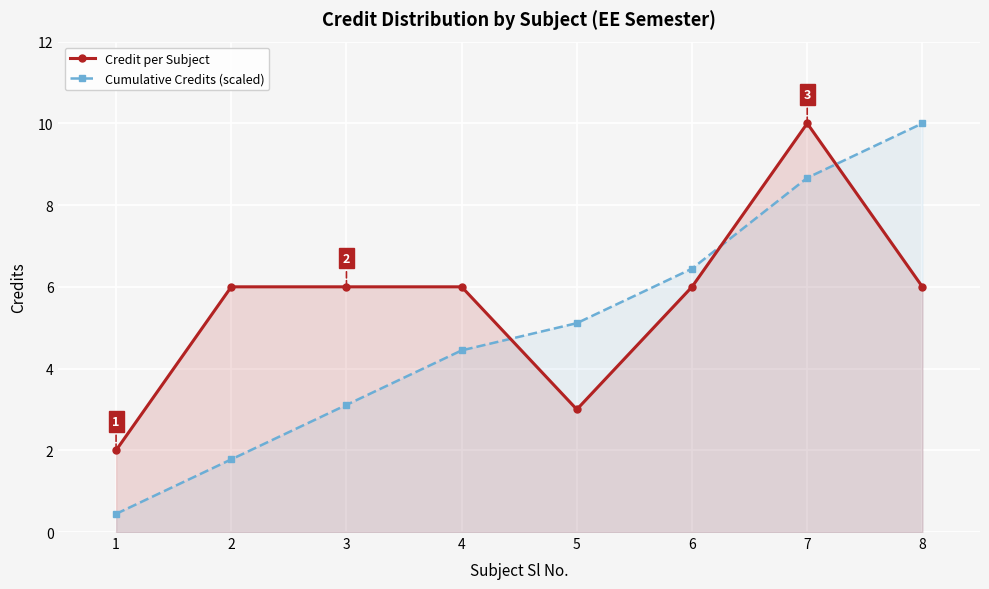

How many interior local peaks does the Credit per Subject series have?

1